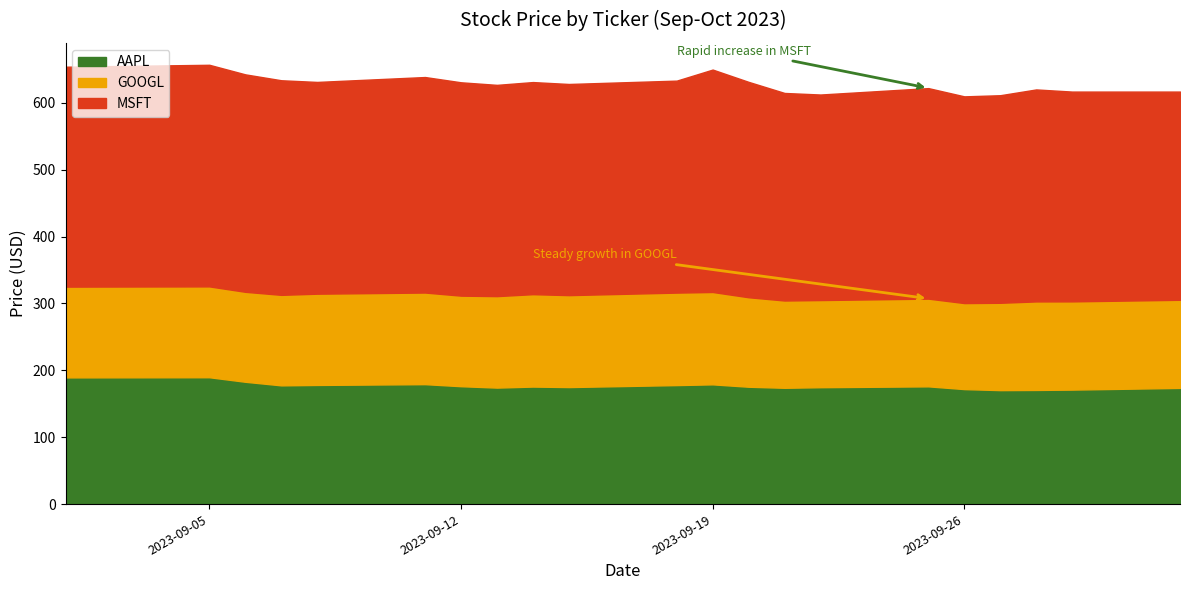

Reading left to right, what are all the values shown in this chart?

AAPL: 189.5	189.7	182.9	177.6	178.2	179.4	176.3	174.2	175.7	175.0	178.0	179.1	175.5	173.9	174.8	176.1	172.0	170.4	170.7	171.2	173.8
GOOGL: 135.7	135.8	134.5	135.3	136.4	136.9	135.3	136.7	138.1	137.4	138.2	138.0	133.7	130.4	130.2	131.1	128.6	130.5	132.3	131.9	131.7
MSFT: 328.7	331.2	325.0	320.7	316.5	322.1	318.9	315.8	317.0	315.6	316.8	332.4	321.9	310.2	307.2	314.6	309.0	310.2	316.8	313.6	311.2